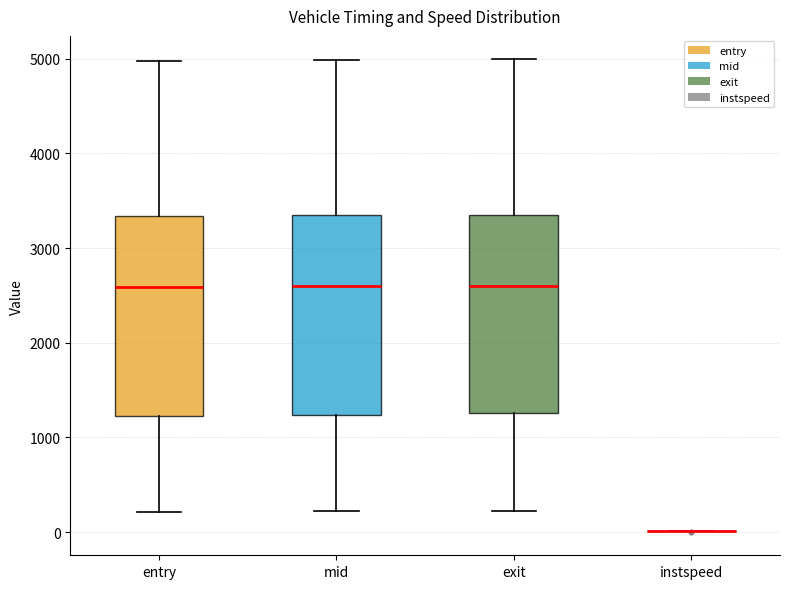

Reading left to right, transcribe this box plot: for each box, give where its median line is, the range the box spans, and where its two whiskers end, as read against the y-axis. The values are not printed on the chart, so give them approximately, as read against the axis.

entry: median 2600, box 1200 to 3300, whiskers 200 to 5000
mid: median 2600, box 1200 to 3300, whiskers 200 to 5000
exit: median 2600, box 1300 to 3300, whiskers 200 to 5000
instspeed: box collapsed to a line at 0, whiskers 0 to 0